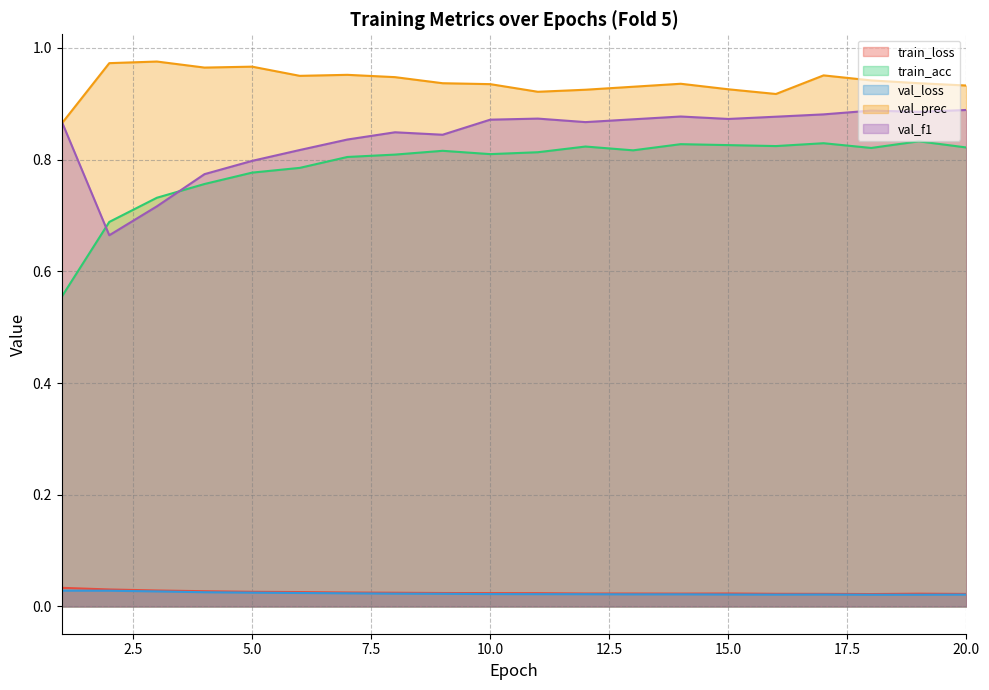

Reading left to right, extract all data points from this chart.

train_loss: 1=0.0	2=0.0	3=0.0	4=0.0	5=0.0	6=0.0	7=0.0	8=0.0	9=0.0	10=0.0	11=0.0	12=0.0	13=0.0	14=0.0	15=0.0	16=0.0	17=0.0	18=0.0	19=0.0	20=0.0
train_acc: 1=0.6	2=0.7	3=0.7	4=0.8	5=0.8	6=0.8	7=0.8	8=0.8	9=0.8	10=0.8	11=0.8	12=0.8	13=0.8	14=0.8	15=0.8	16=0.8	17=0.8	18=0.8	19=0.8	20=0.8
val_loss: 1=0.0	2=0.0	3=0.0	4=0.0	5=0.0	6=0.0	7=0.0	8=0.0	9=0.0	10=0.0	11=0.0	12=0.0	13=0.0	14=0.0	15=0.0	16=0.0	17=0.0	18=0.0	19=0.0	20=0.0
val_prec: 1=0.9	2=1.0	3=1.0	4=1.0	5=1.0	6=0.9	7=1.0	8=0.9	9=0.9	10=0.9	11=0.9	12=0.9	13=0.9	14=0.9	15=0.9	16=0.9	17=1.0	18=0.9	19=0.9	20=0.9
val_f1: 1=0.9	2=0.7	3=0.7	4=0.8	5=0.8	6=0.8	7=0.8	8=0.8	9=0.8	10=0.9	11=0.9	12=0.9	13=0.9	14=0.9	15=0.9	16=0.9	17=0.9	18=0.9	19=0.9	20=0.9